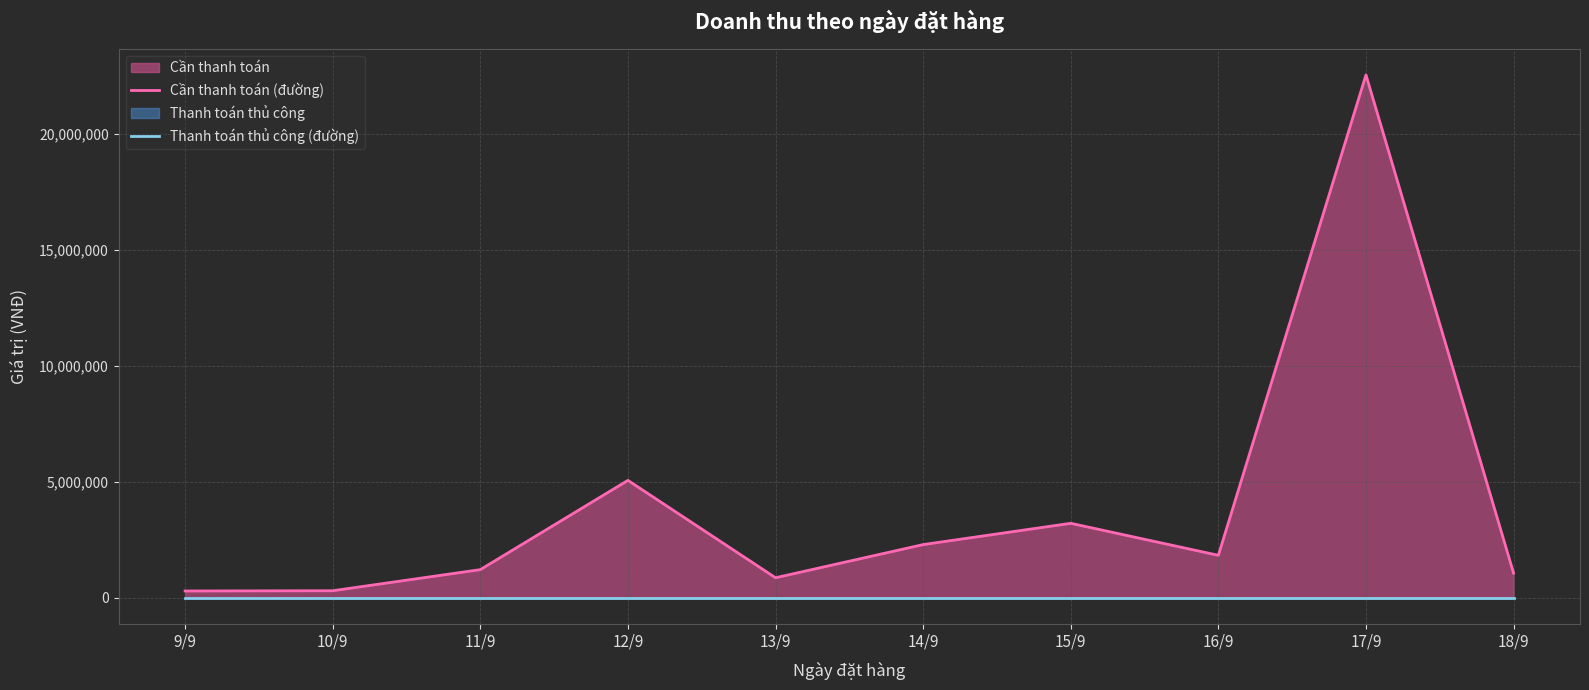

At which category does the chart reach its minimum across all series?

9/9